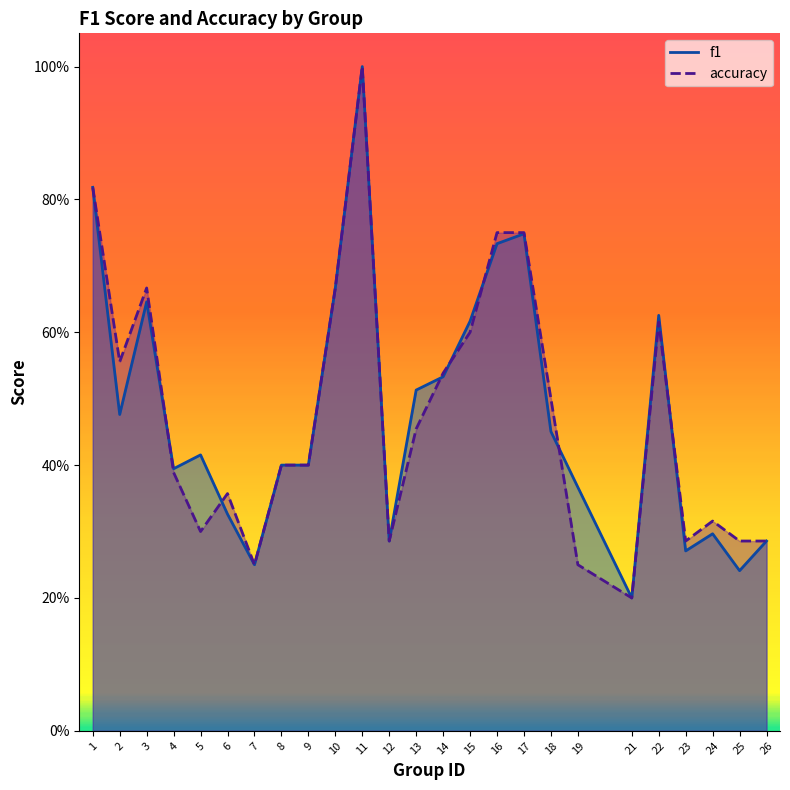

What is the value of the accuracy point at the 16th from the left?

0.8